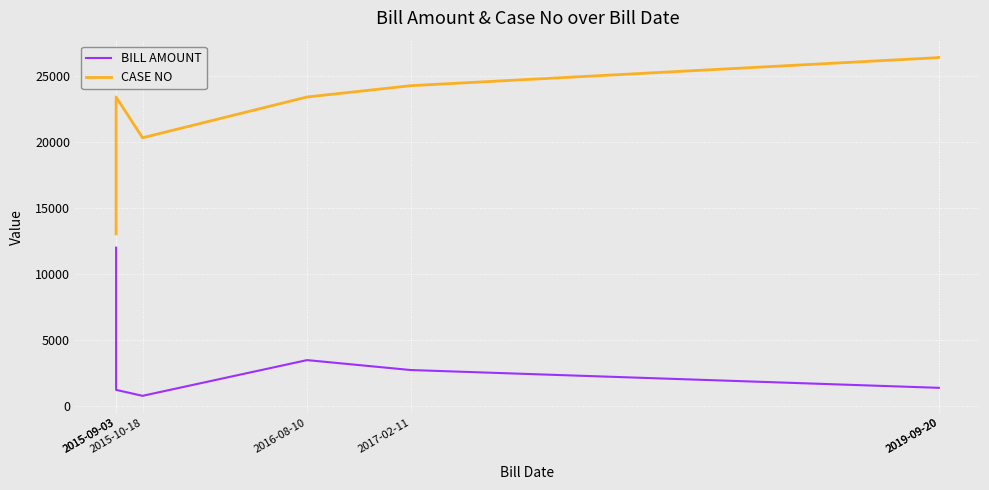

List the series in order of their overall mean, lowest first.

BILL AMOUNT, CASE NO